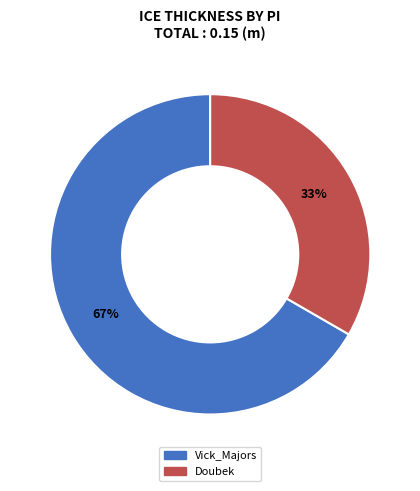

Which has a higher value, Doubek or Vick_Majors?

Vick_Majors